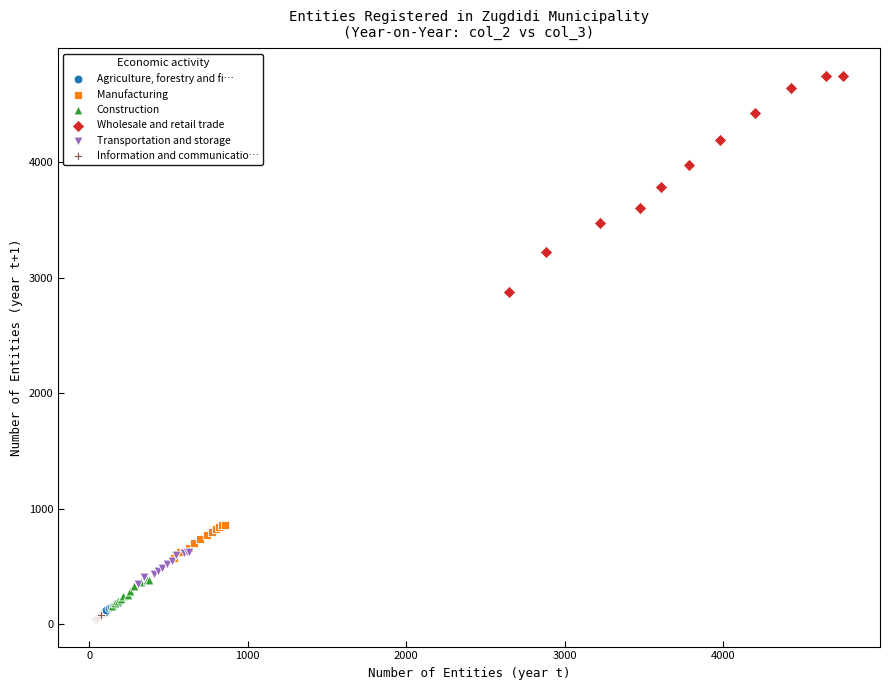

Which series has the widest spread of Y values?

Wholesale and retail trade